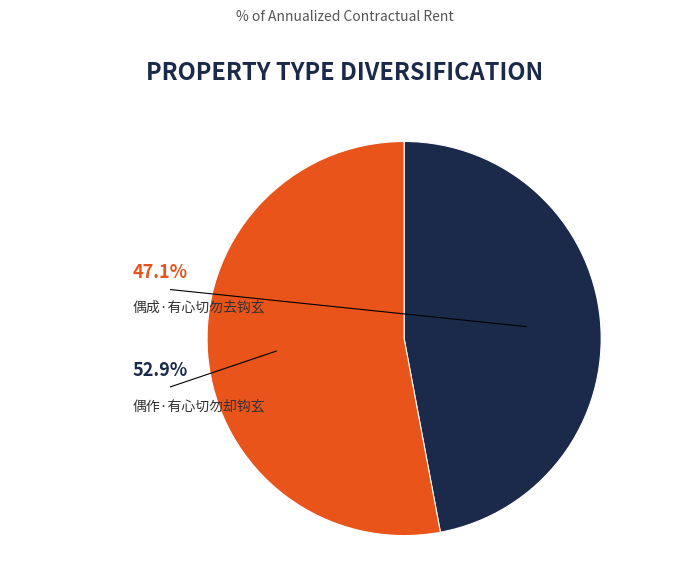

Count the number of slices in the pie.

2